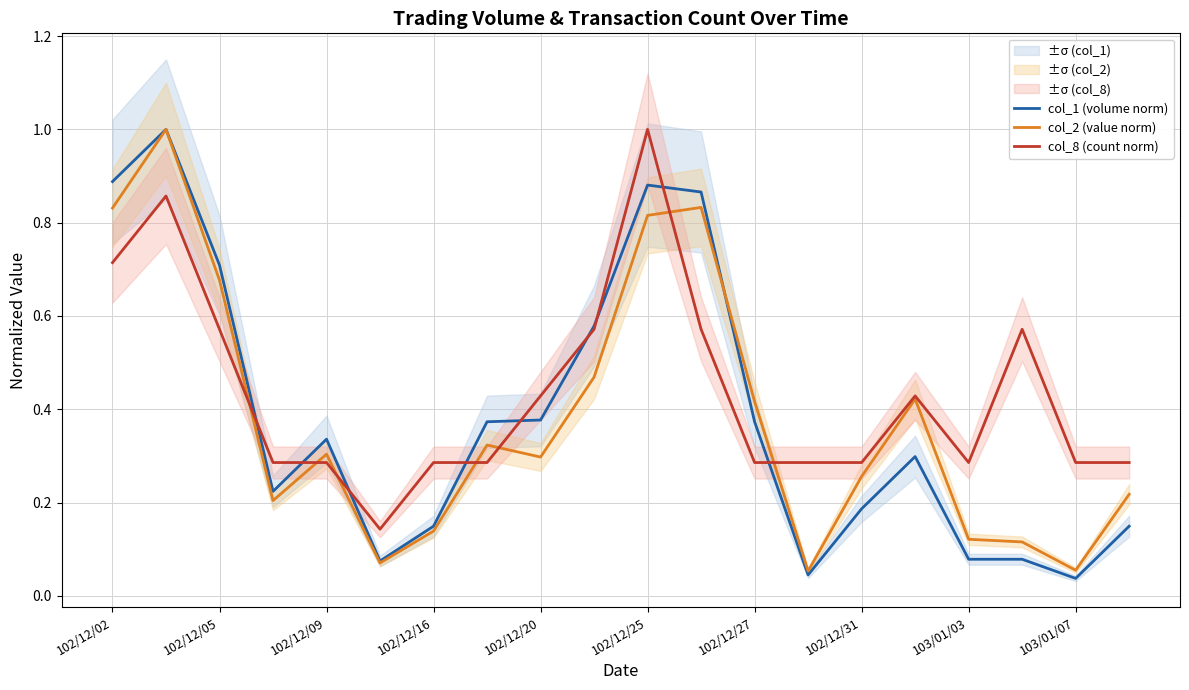

What are all the series names shown in the legend?

col_1 (volume norm), col_2 (value norm), col_8 (count norm)